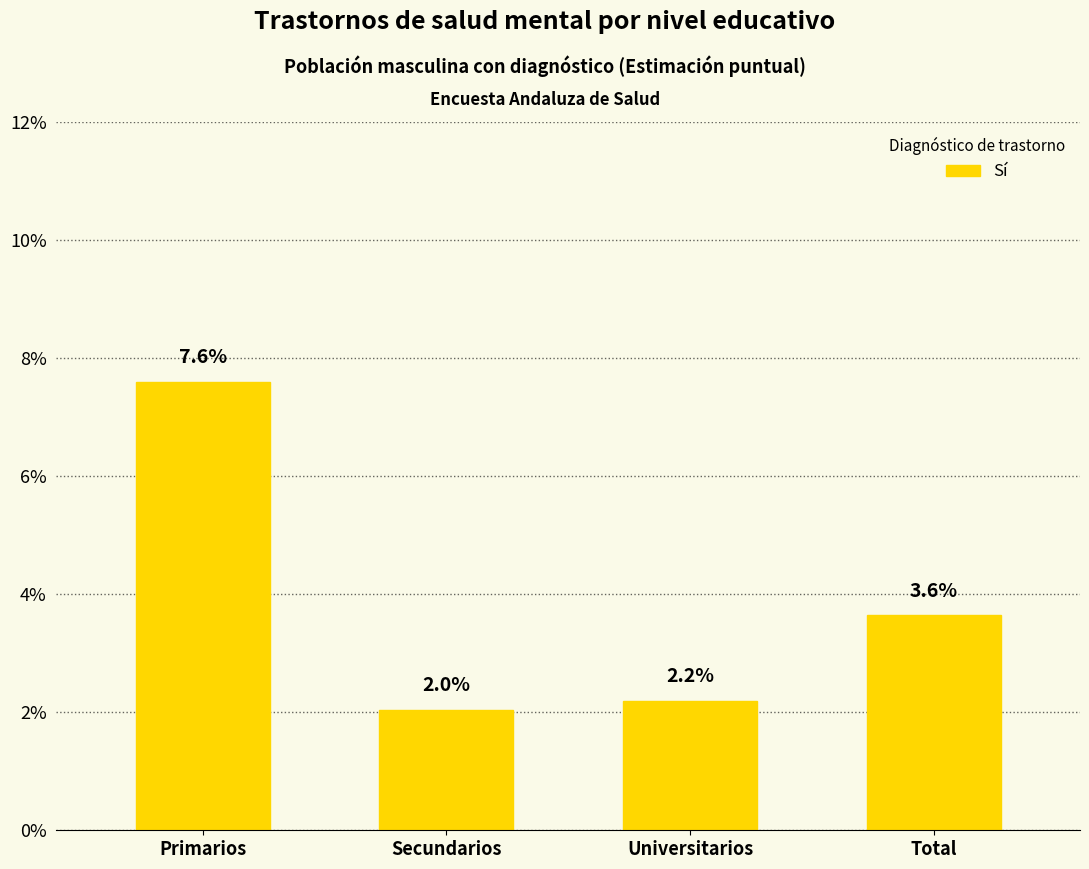

The chart shows a value of 0.0 at Secundarios. True or false?

False